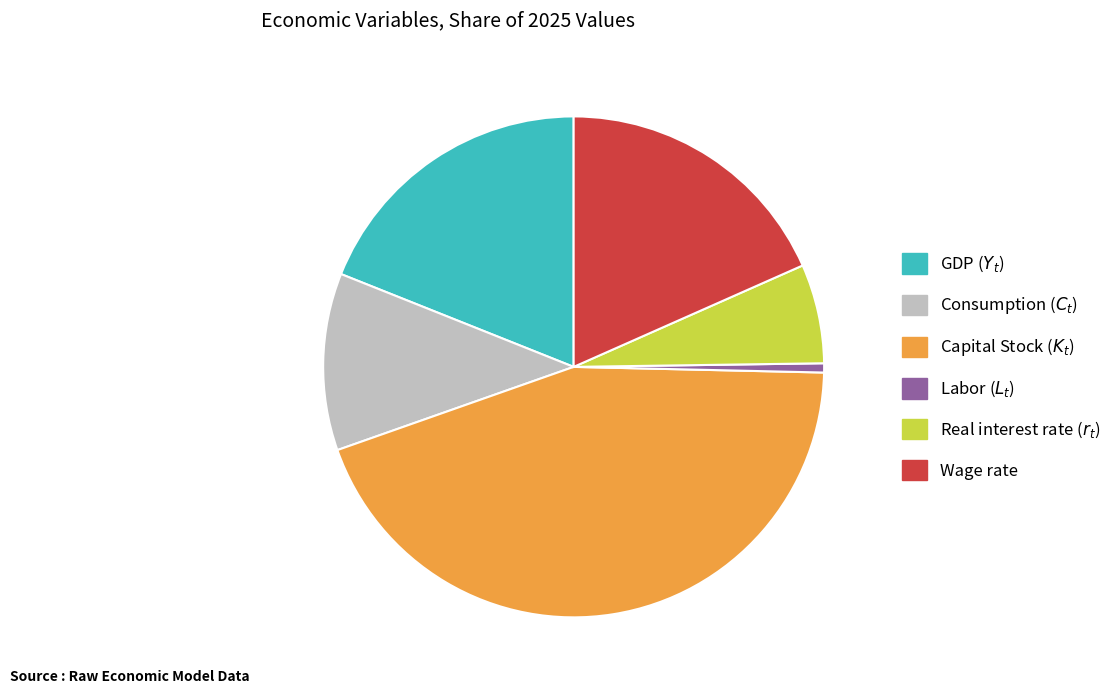

Which category has the biggest portion of the pie?

Capital Stock ($K_t$)